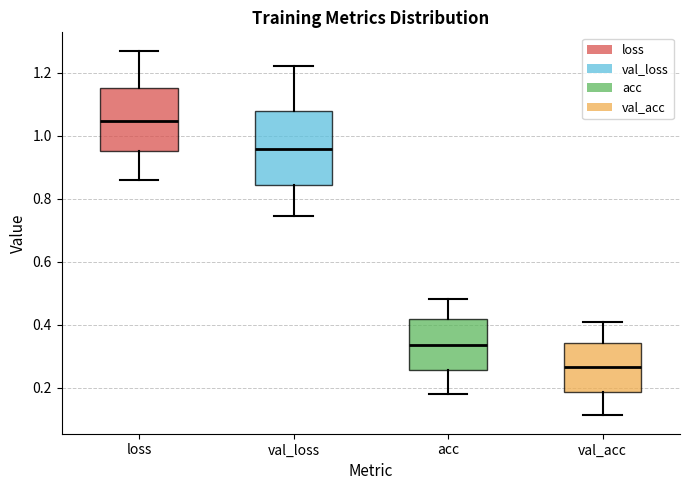

Which box is the tallest, from its lower edge to its upper edge?

val_loss